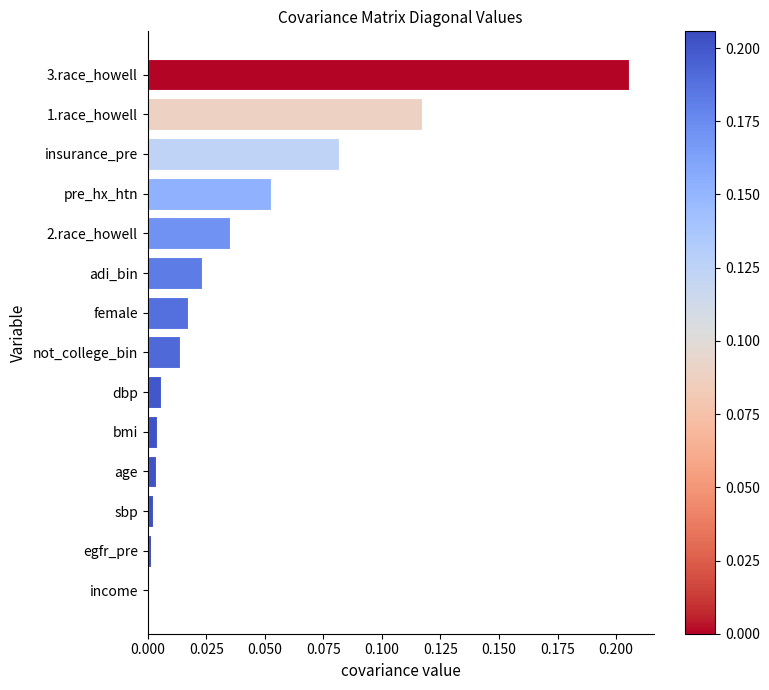

True or false: the data shows 0.0 at 2.race_howell.

True